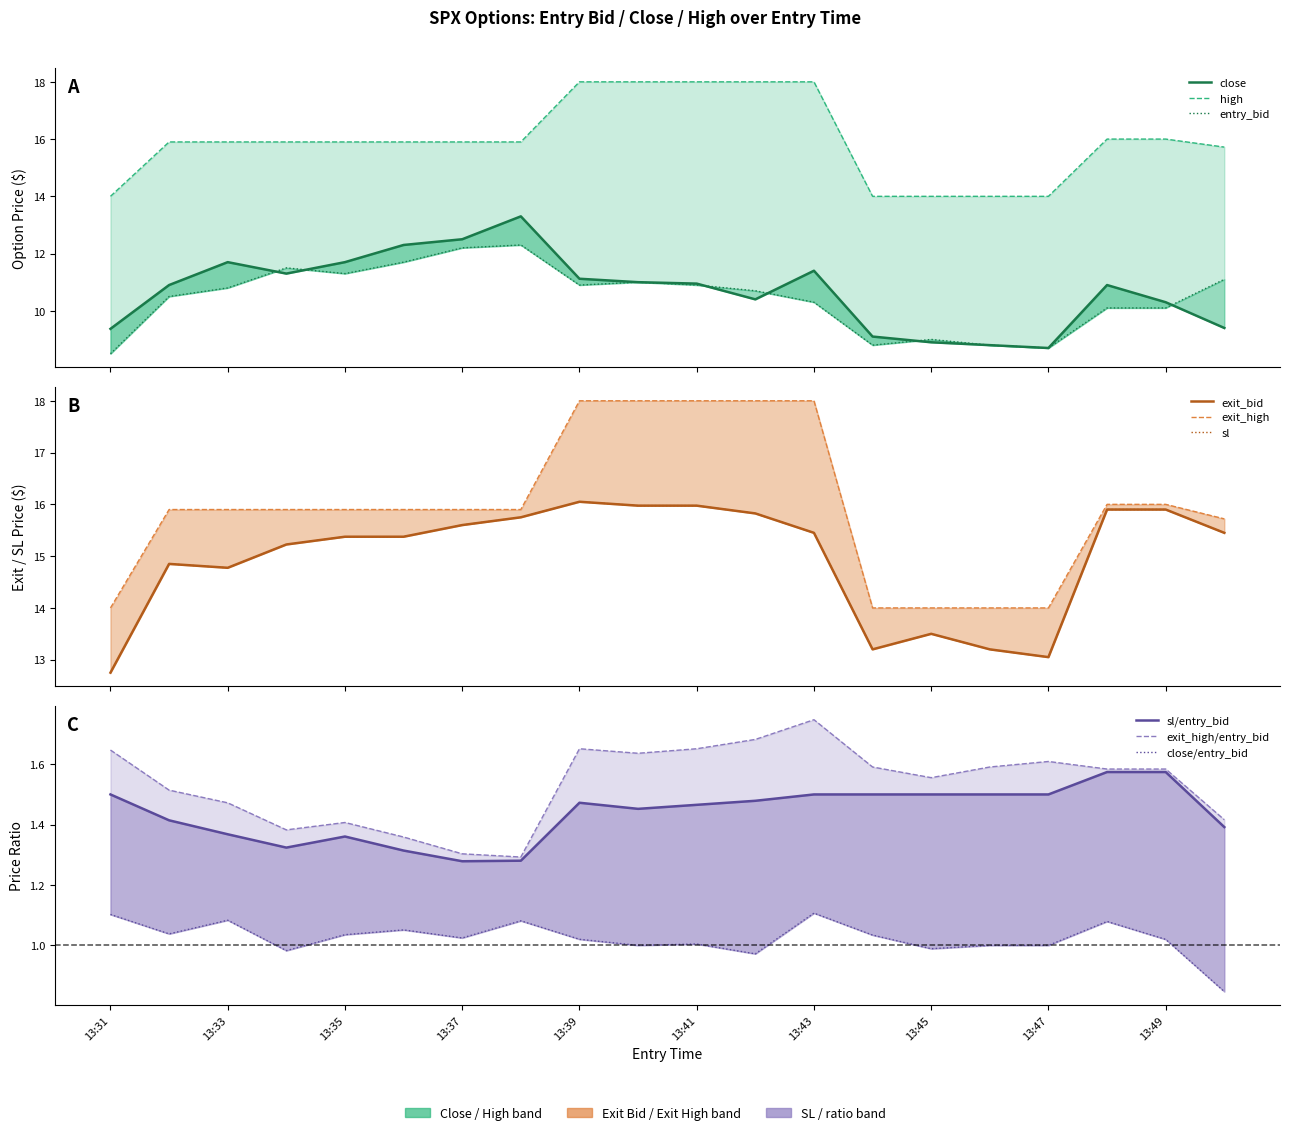

What value does the entry_bid series have at 13:42?

10.7